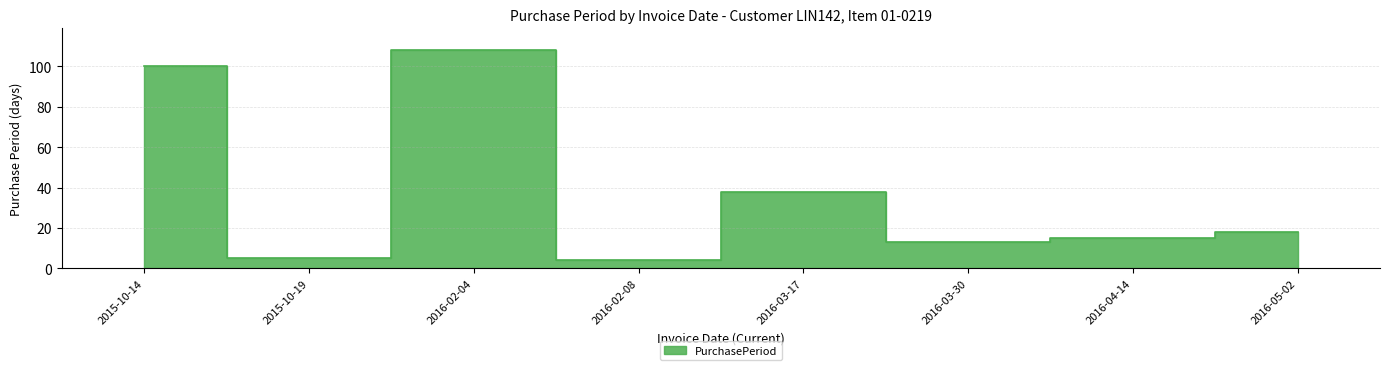

Which category has the lowest value across all series?

2016-02-08